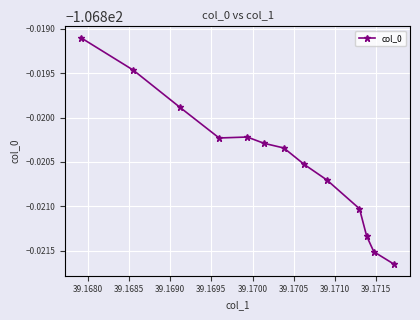

How many data points does each series have?

13